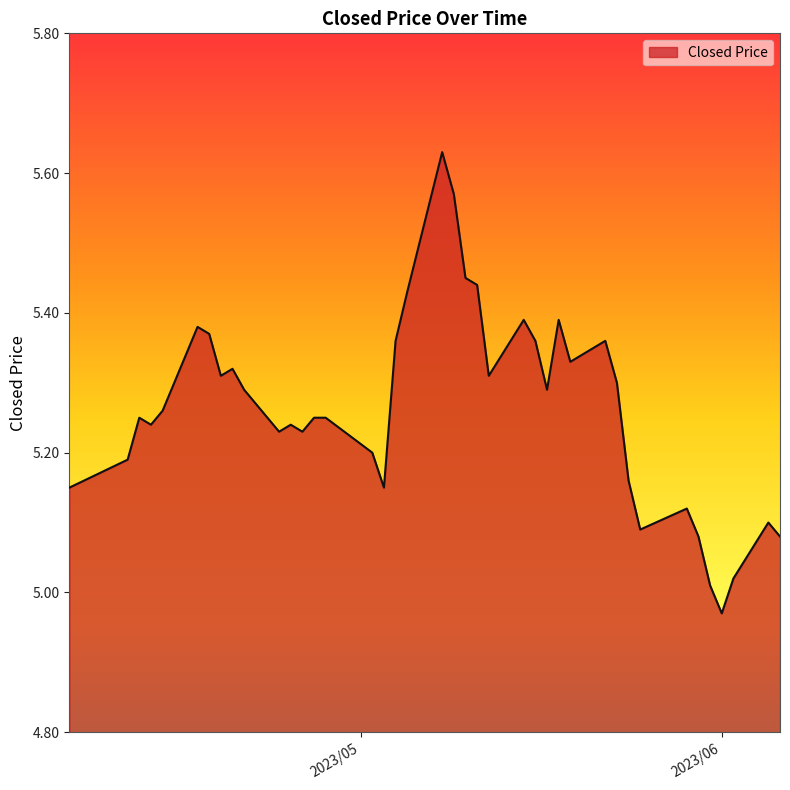

What is the difference between the maximum and minimum values?

0.7